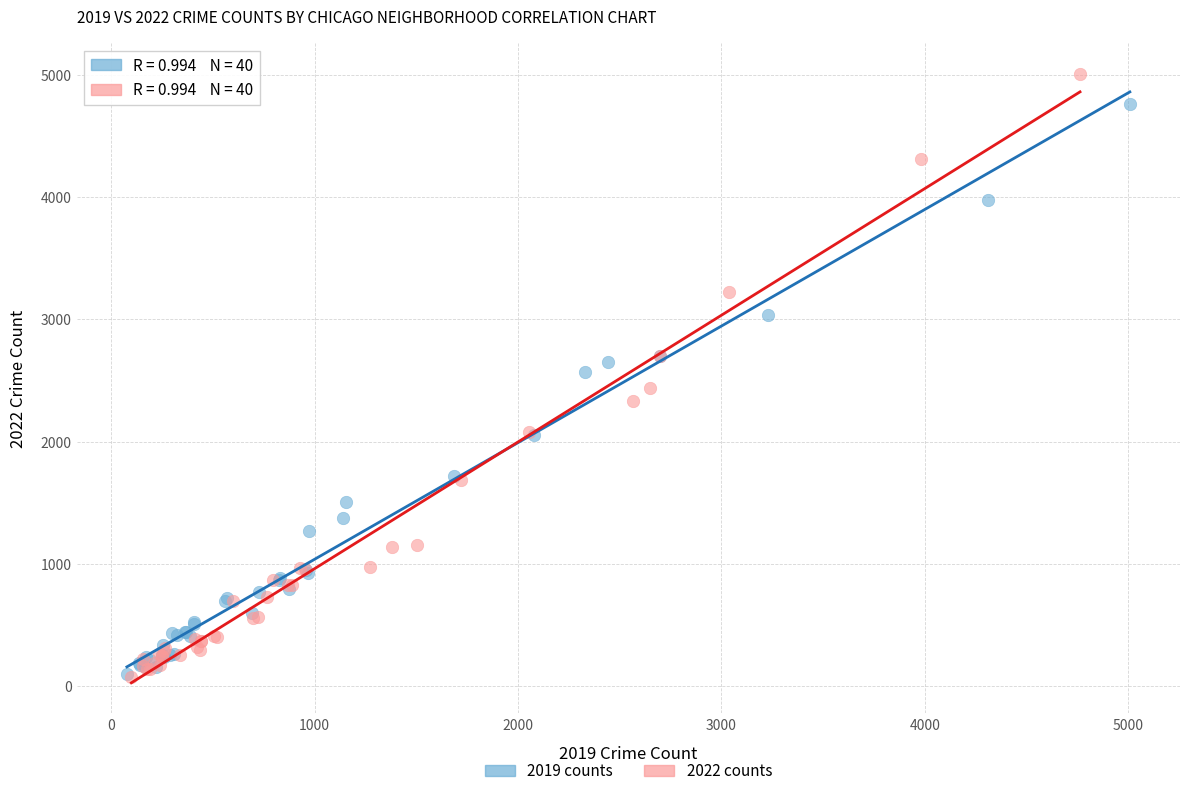

Which series reaches the maximum Y coordinate?

2022 counts